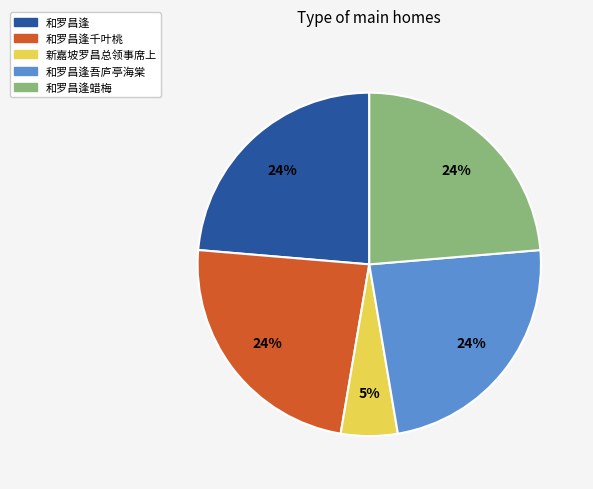

To the nearest percent, what is the average slice percentage?

20%